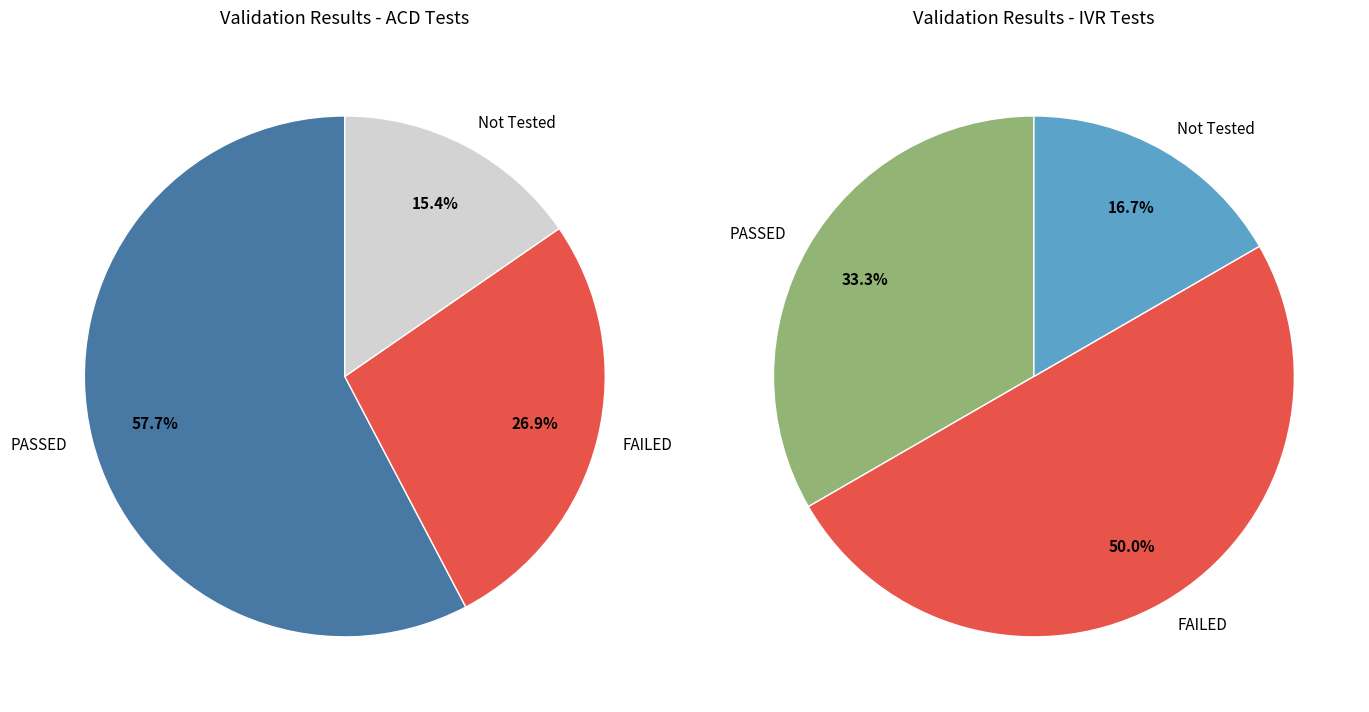

The FAILED slice represents 19% of the pie. True or false?

False